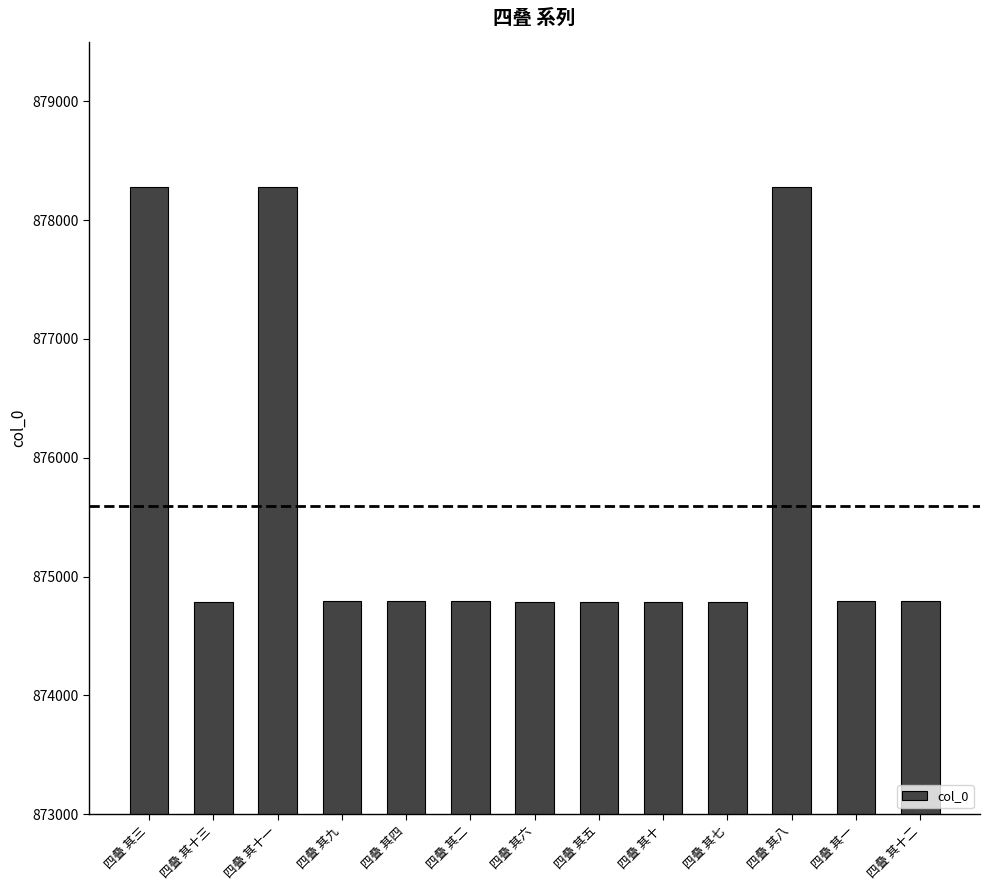

What is the sum of the values at 四叠 其四 and 四叠 其九?

1749583